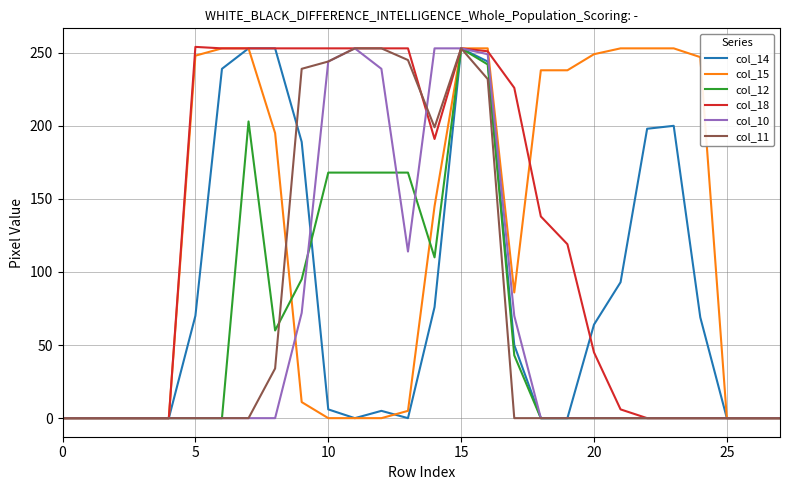

What is the greatest value displayed?

254